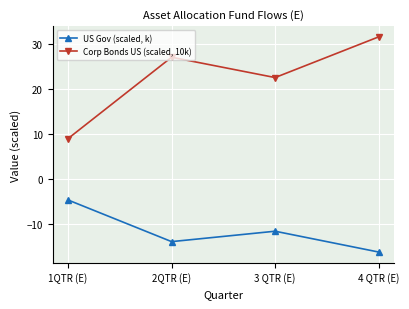

At how many categories does at least one series exceed 8?

4